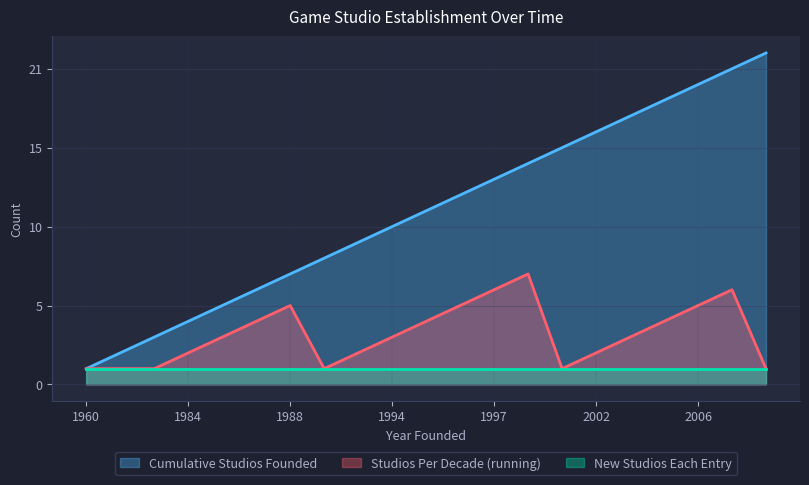

Is it true that Cumulative Studios Founded equals 15 at 2000?

True